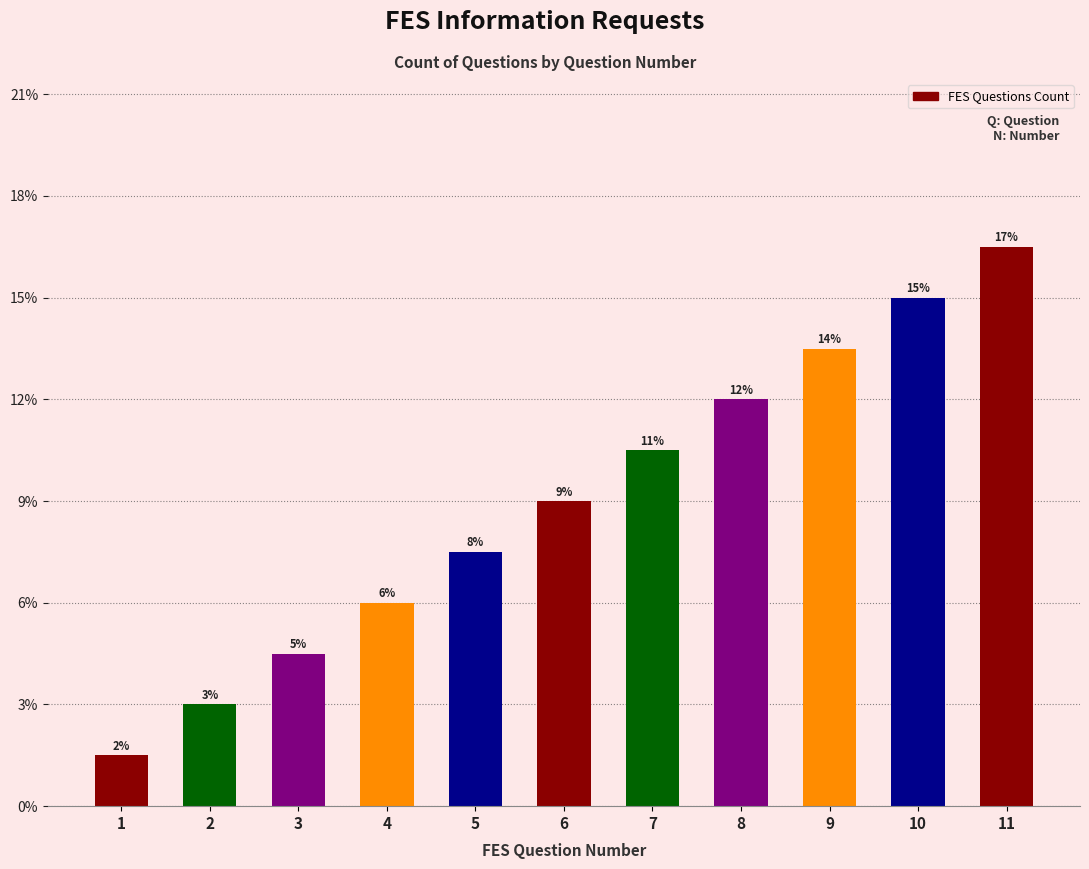

Does the chart contain any negative values?

No